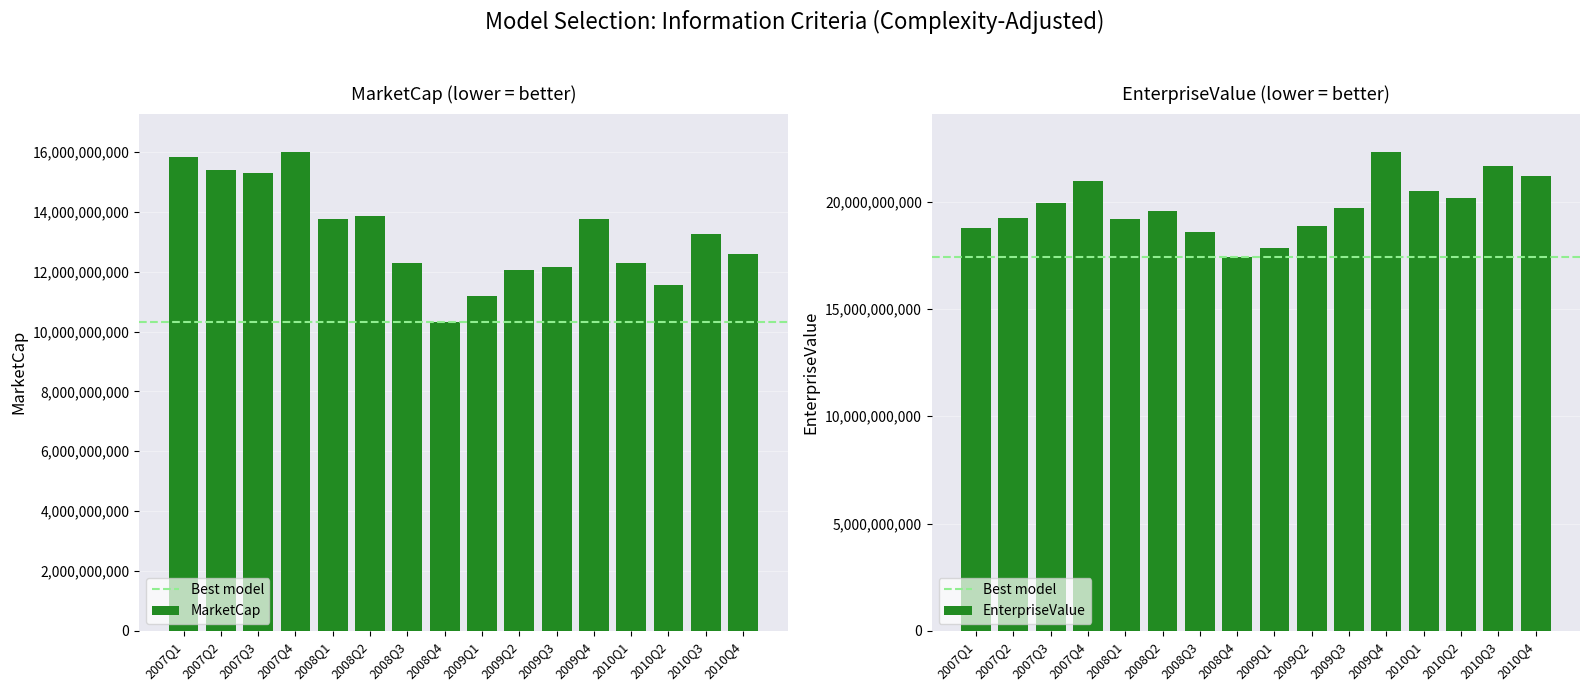

List the series in order of their overall mean, lowest first.

MarketCap, EnterpriseValue